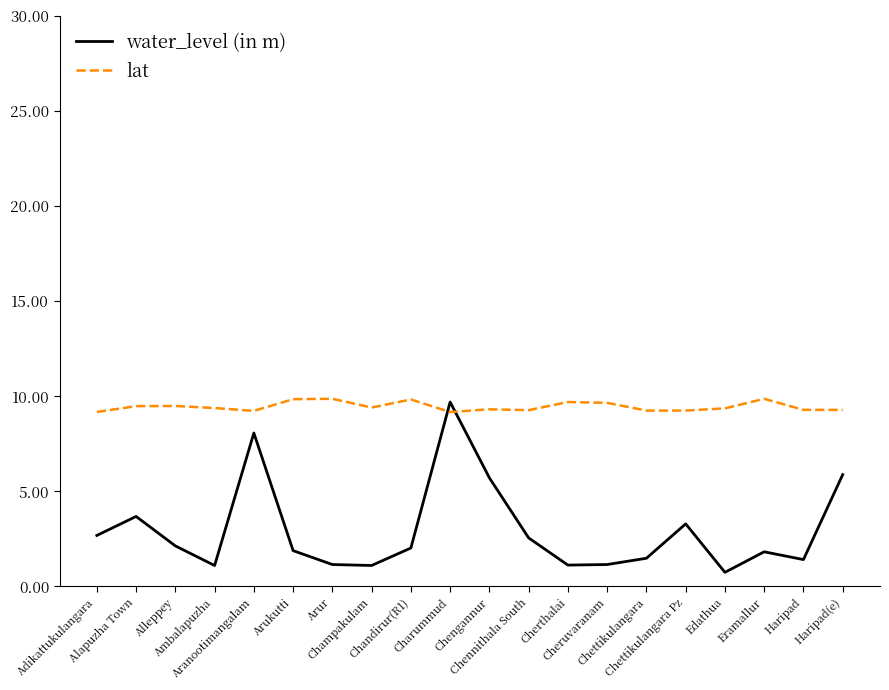

Rank the series by their average value, from highest to lowest.

lat, water_level (in m)